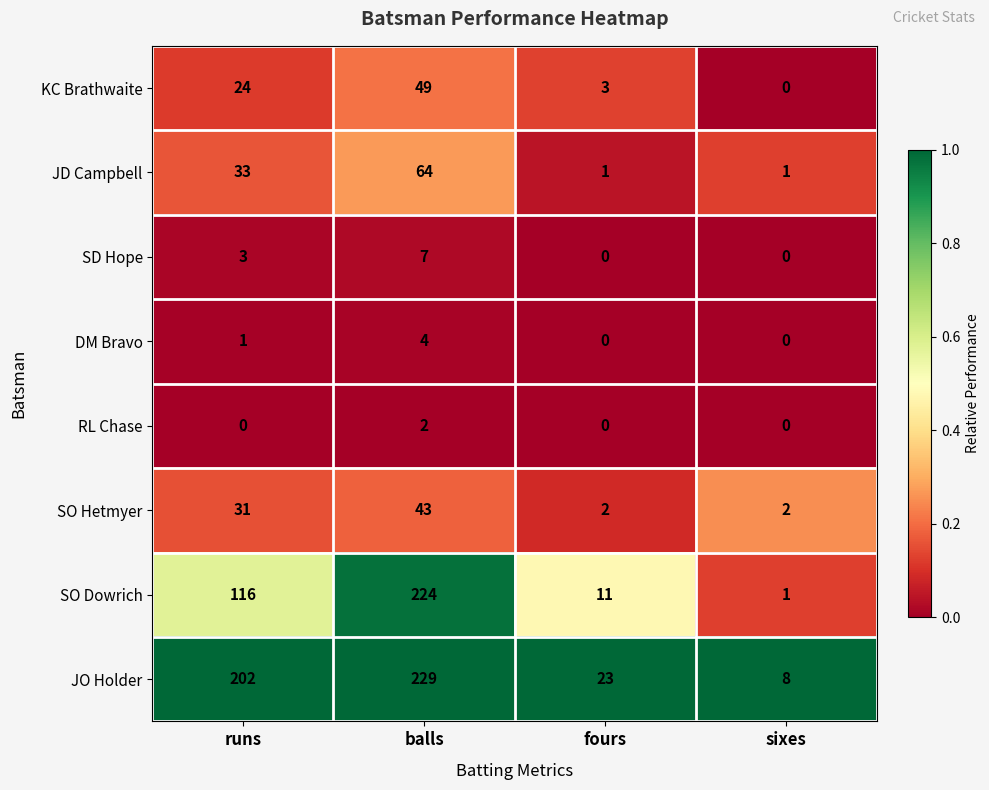

Count the SO Hetmyer values in the range 2 to 43.

4